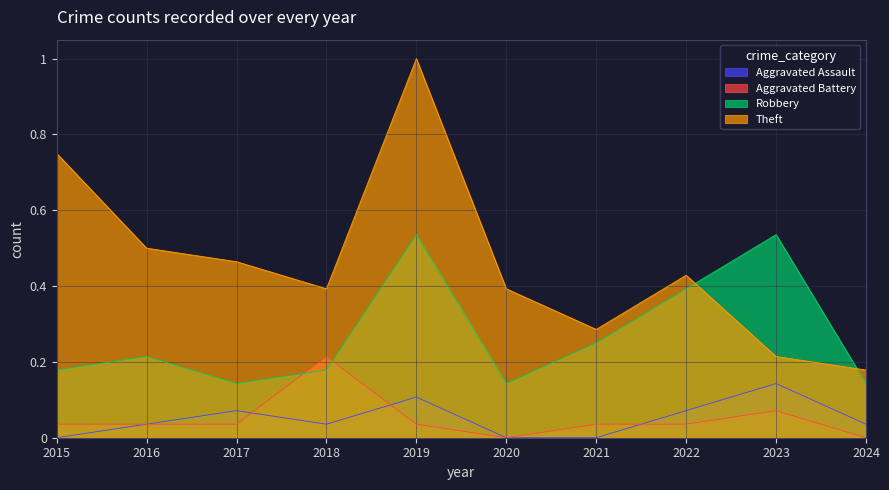

Reading right to left, what are all the values shown in this chart?

Aggravated Assault: 0.0	0.1	0.1	0.0	0.0	0.1	0.0	0.1	0.0	0.0
Aggravated Battery: 0.0	0.1	0.0	0.0	0.0	0.0	0.2	0.0	0.0	0.0
Robbery: 0.1	0.5	0.4	0.2	0.1	0.5	0.2	0.1	0.2	0.2
Theft: 0.2	0.2	0.4	0.3	0.4	1.0	0.4	0.5	0.5	0.8